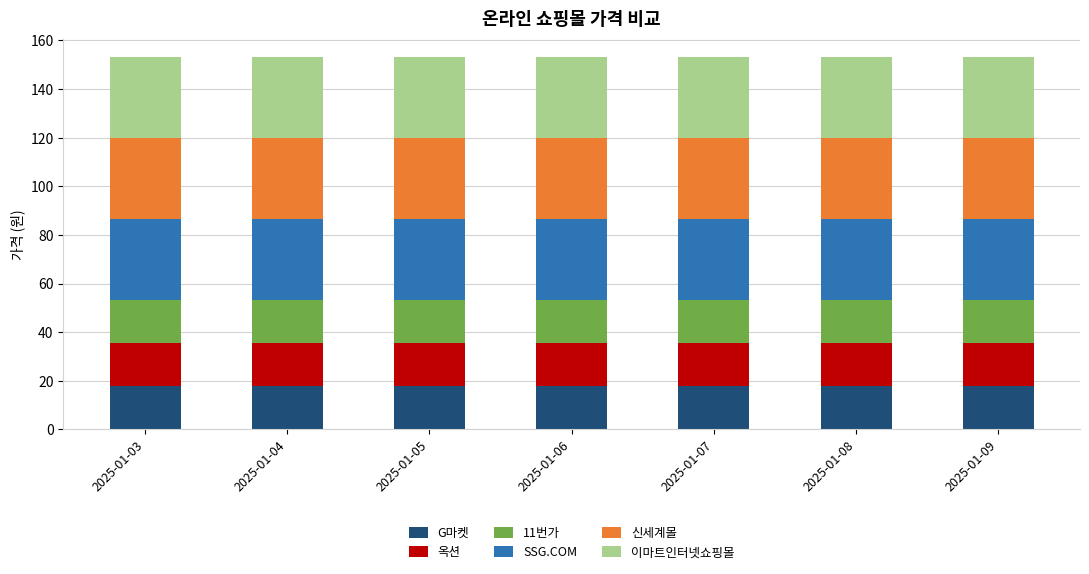

Count the number of data series in this chart.

6